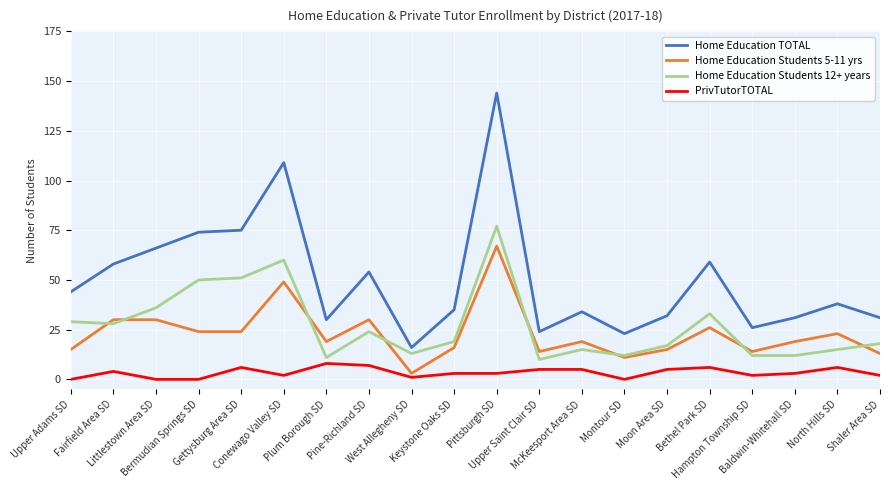

What position from the left is Moon Area SD?

15